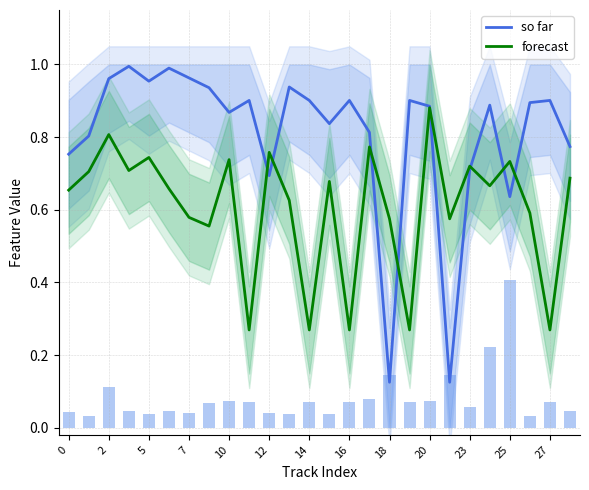

What are all the series names shown in the legend?

so far, forecast